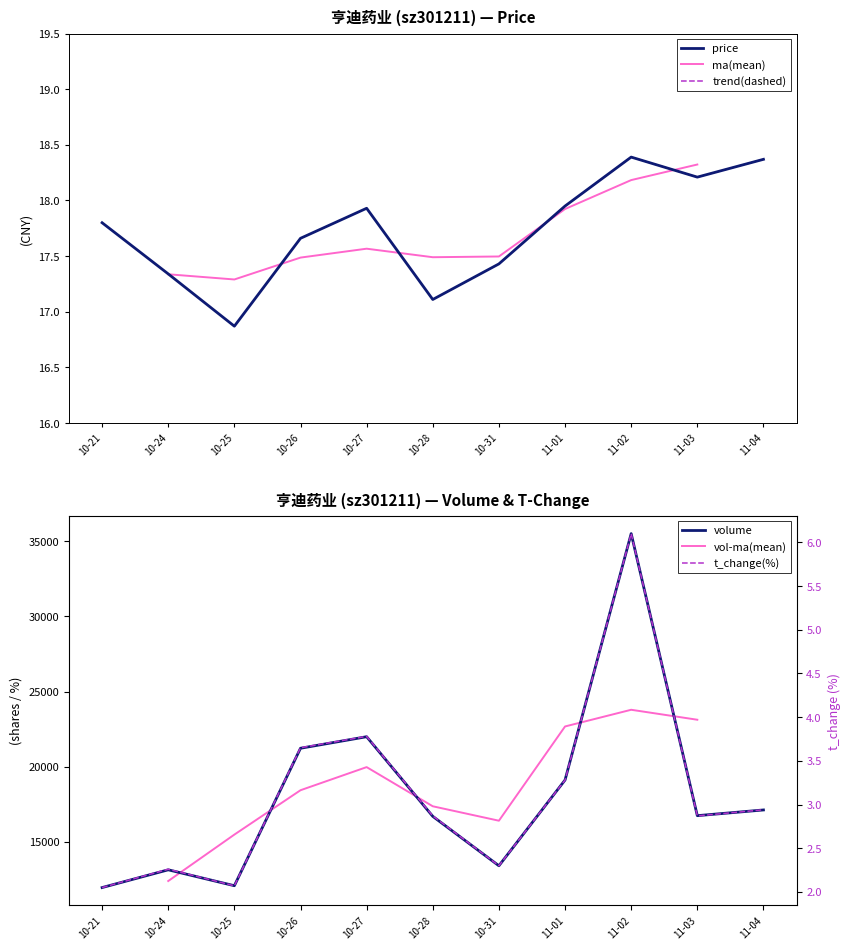

Reading left to right, what are all the values shown in this chart?

price: 17.8	17.3	16.9	17.7	17.9	17.1	17.4	17.9	18.4	18.2	18.4
volume: 11952.0	13134.0	12075.0	21225.0	21993.0	16692.0	13403.0	19110.0	35512.0	16738.0	17118.0
t_volume: 2.0	2.3	2.1	3.6	3.8	2.9	2.3	3.3	6.1	2.9	2.9